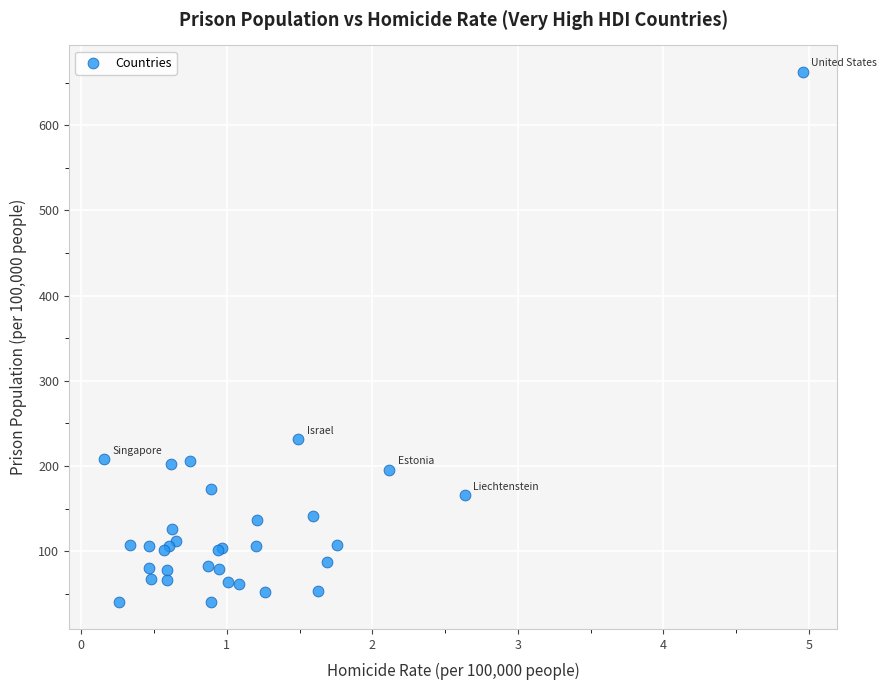

What Y value in the scatter plot is closest to 351?

231.2